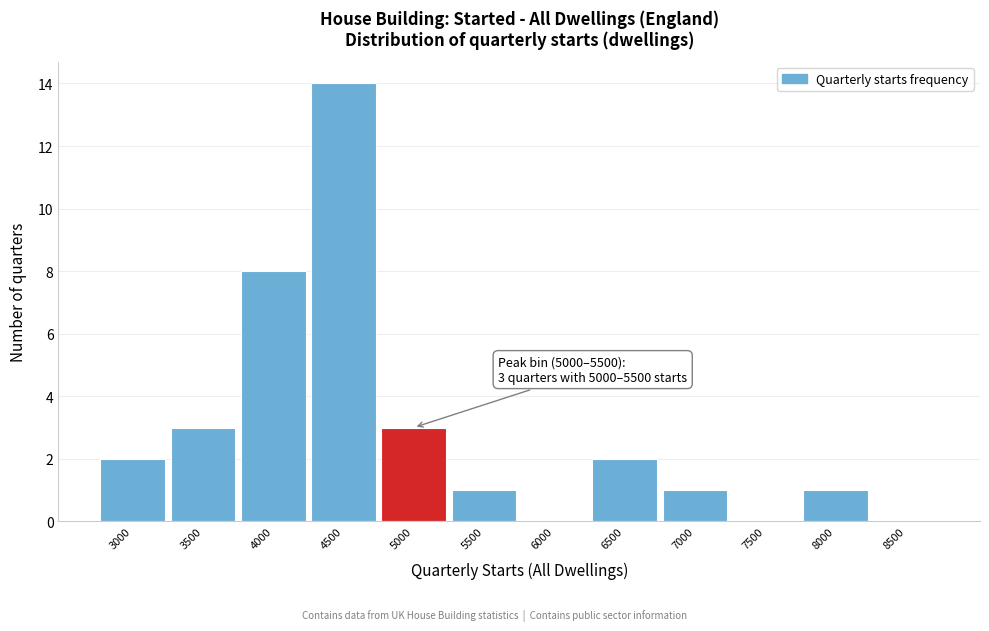

Reading left to right, what are all the values shown in this chart?

3000=2	3500=3	4000=8	4500=14	5000=3	5500=1	6000=0	6500=2	7000=1	7500=0	8000=1	8500=0